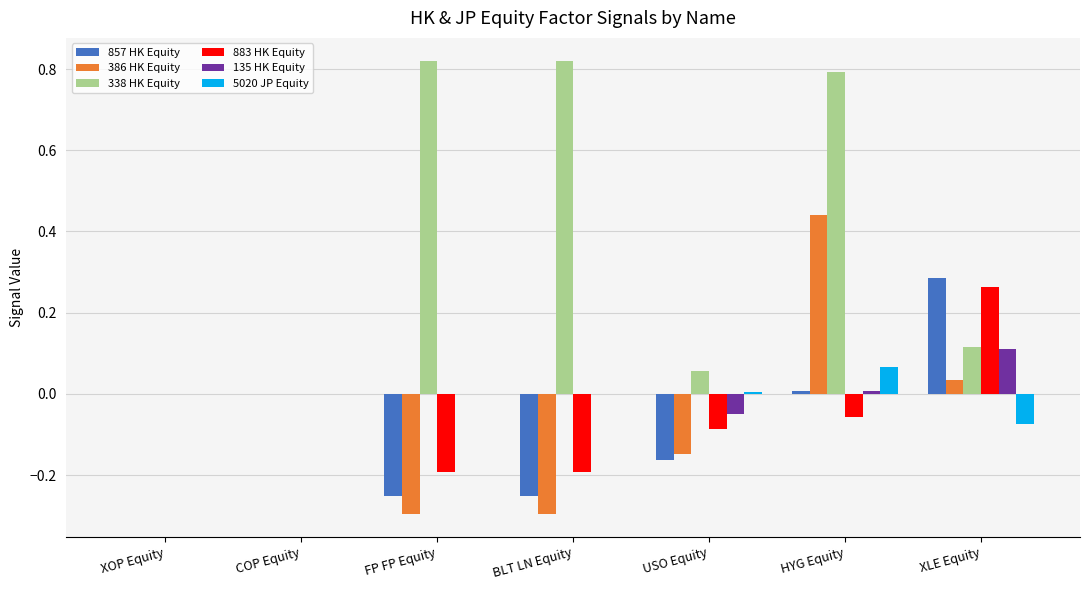

What is the sum of all 338 HK Equity values?

2.6